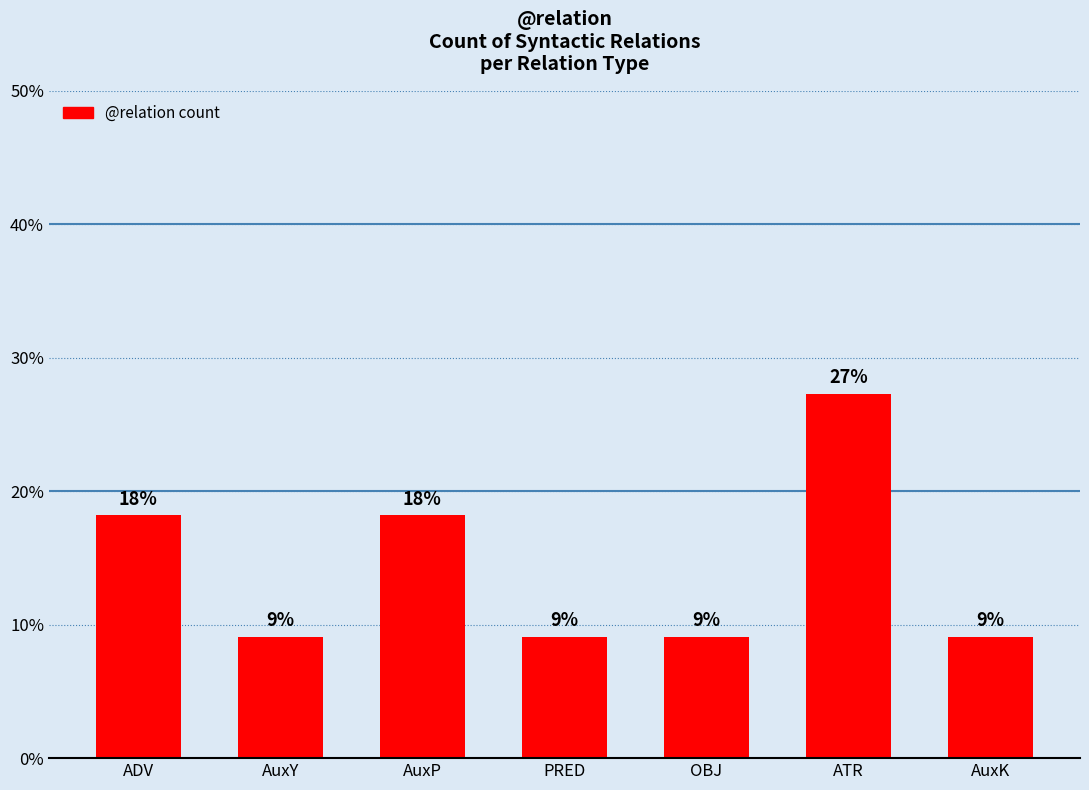

Reading left to right, list all the values displayed in this chart.

ADV=18.2	AuxY=9.1	AuxP=18.2	PRED=9.1	OBJ=9.1	ATR=27.3	AuxK=9.1